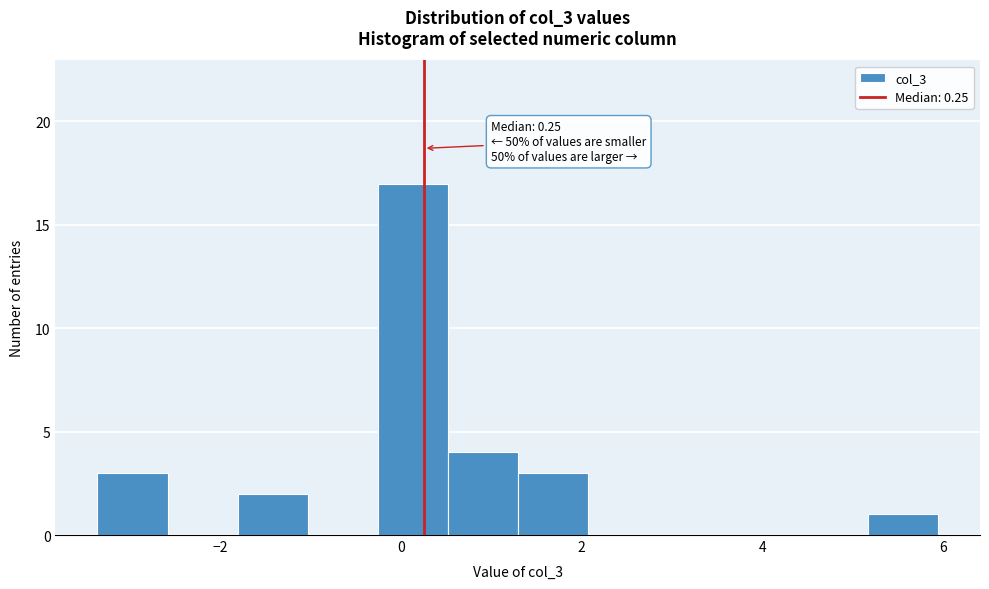

Read against the x-axis, roughly where is the centre of the tallest bar?

0.2